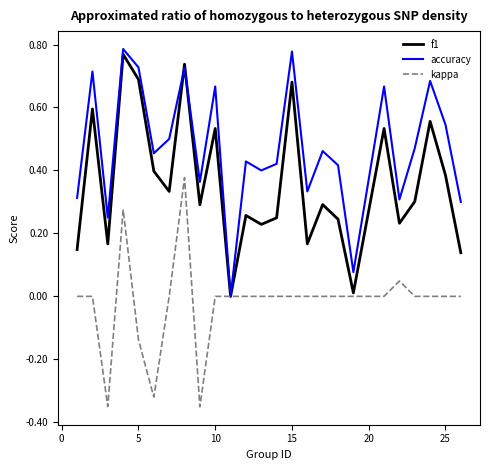

Rank the series by their average value, from lowest to highest.

kappa, f1, accuracy